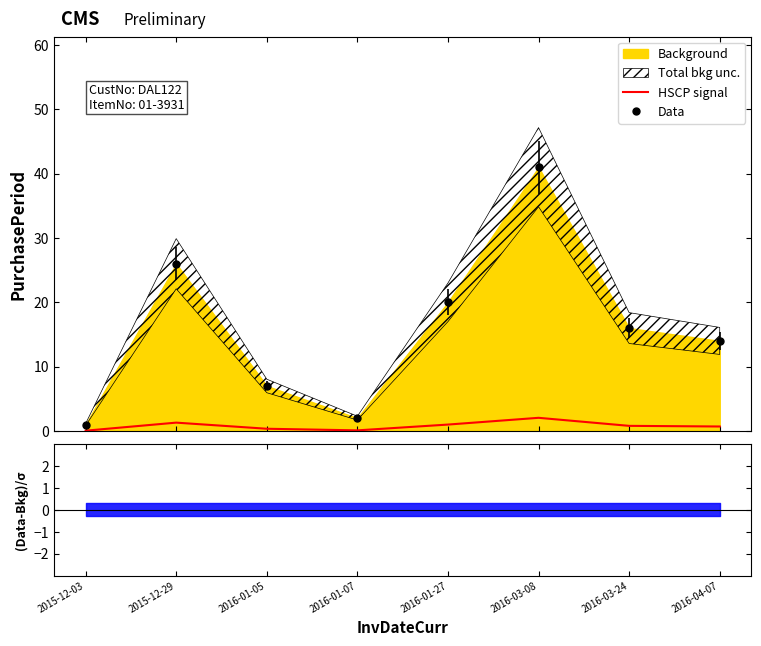

What is the difference between the highest and lowest values at 2016-01-27?

19.0